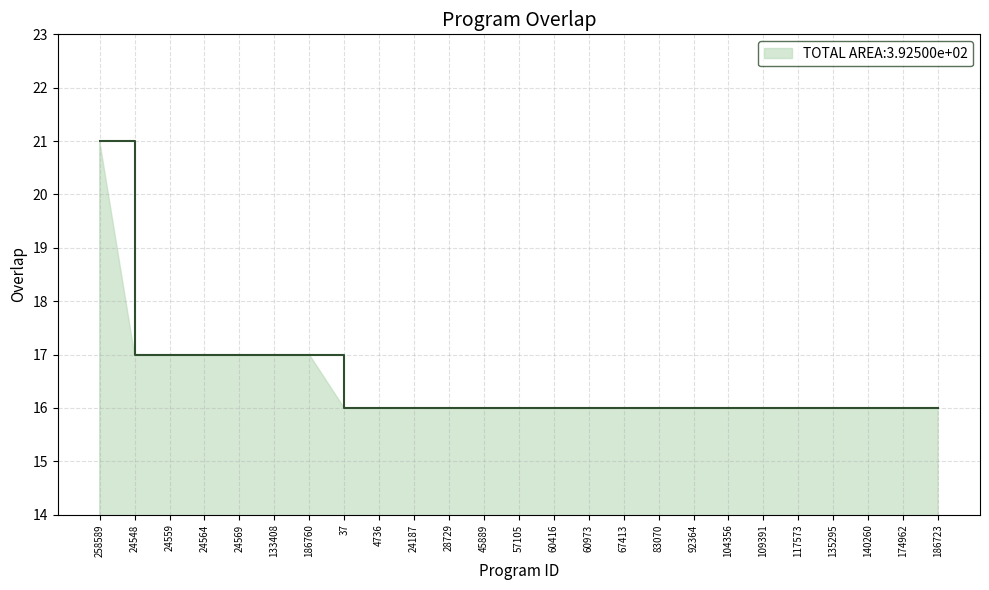

At which category does the chart reach its peak across all series?

258589